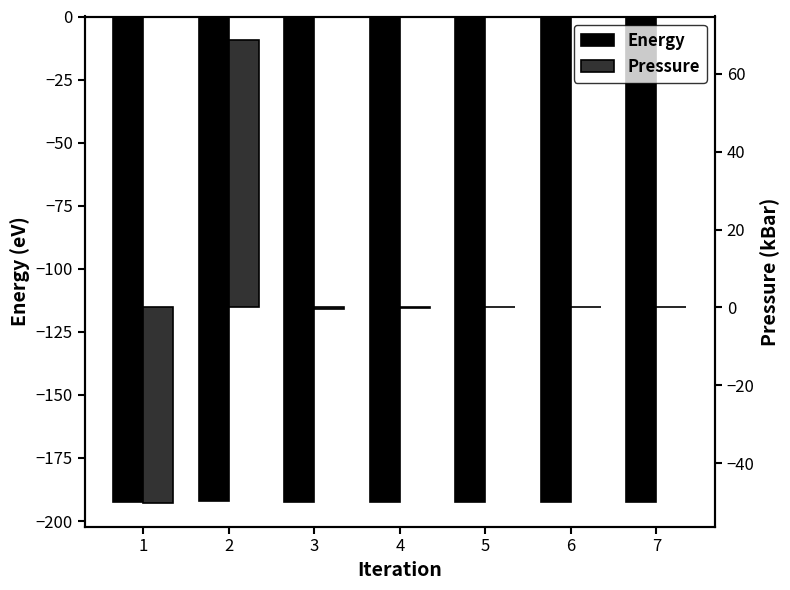

Rank the series at 5 from highest to lowest value.

Pressure, Energy